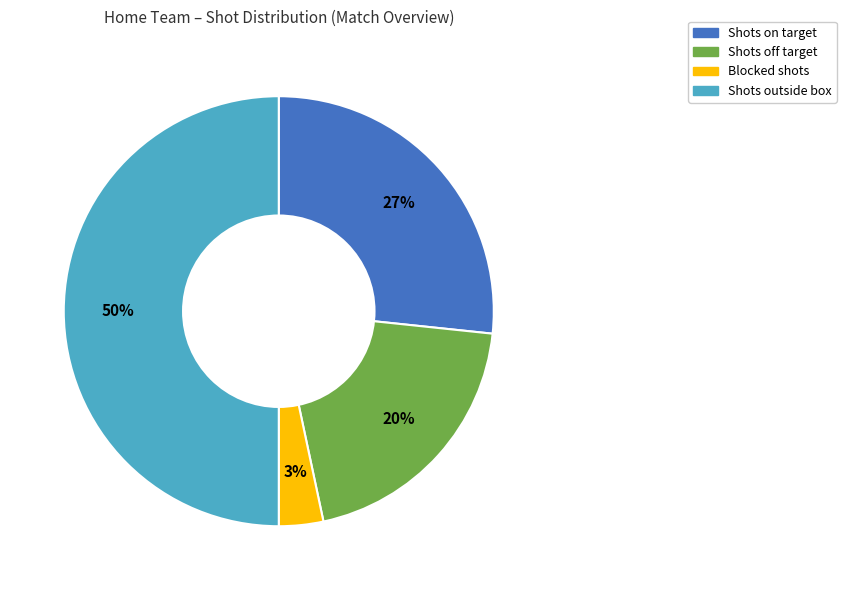

To the nearest percent, what is the average slice percentage?

25%